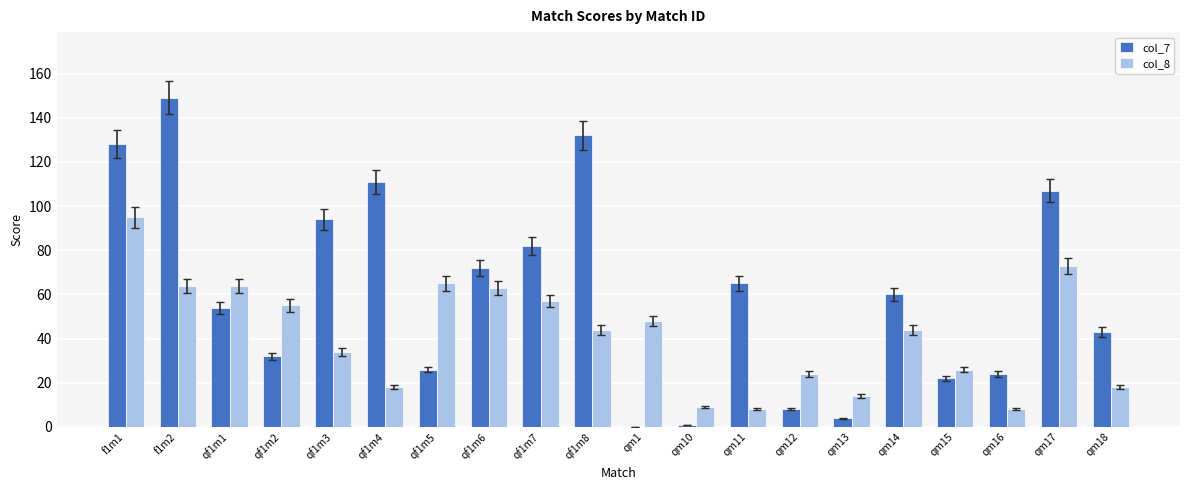

Which category has the highest value across all series?

f1m2